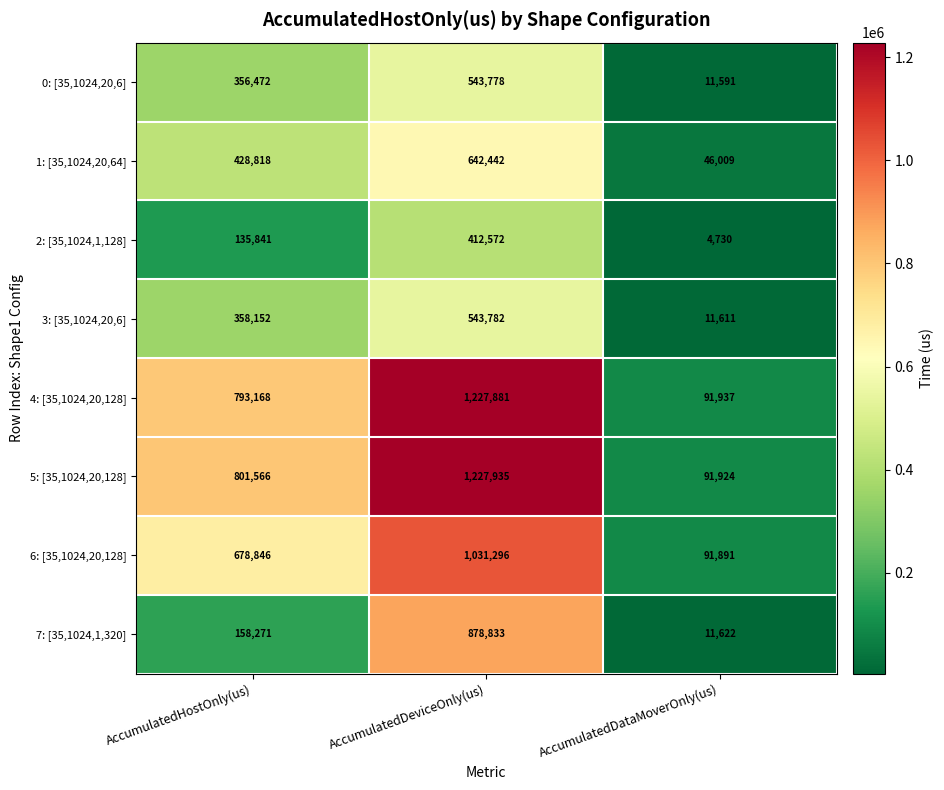

At how many categories does at least one series exceed 239231?

2